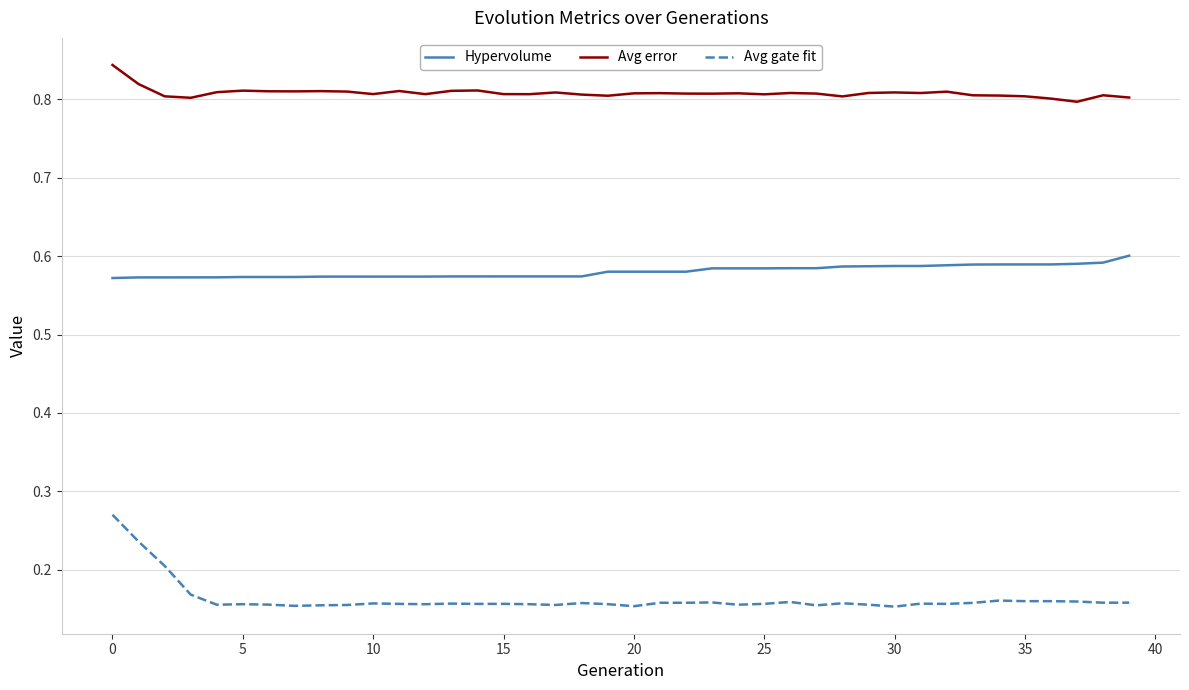

Which series has the largest total across all categories?

Avg error